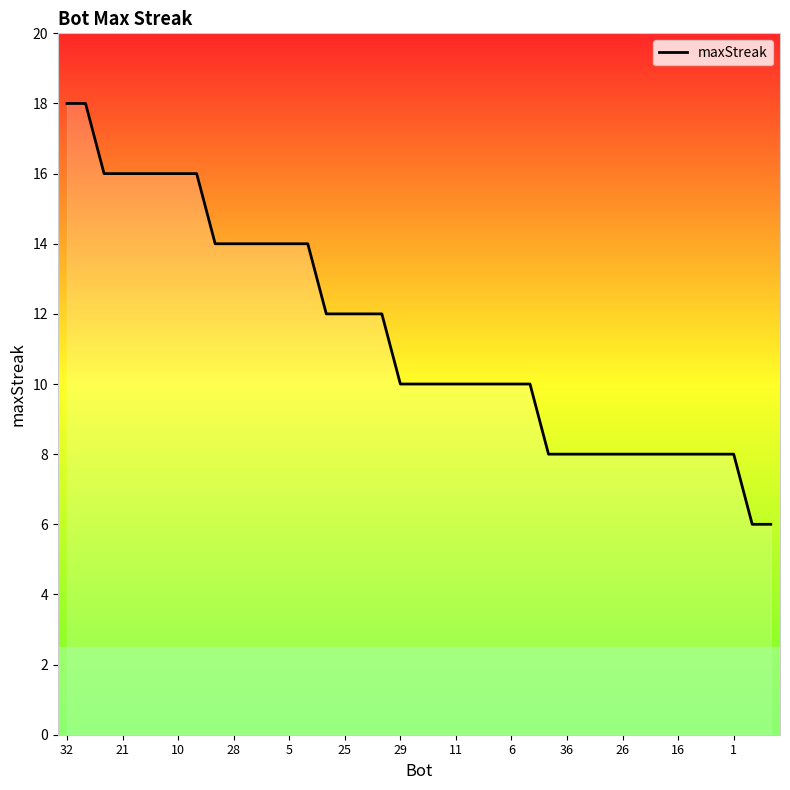

What is the change in value from 18 to 38?

-4